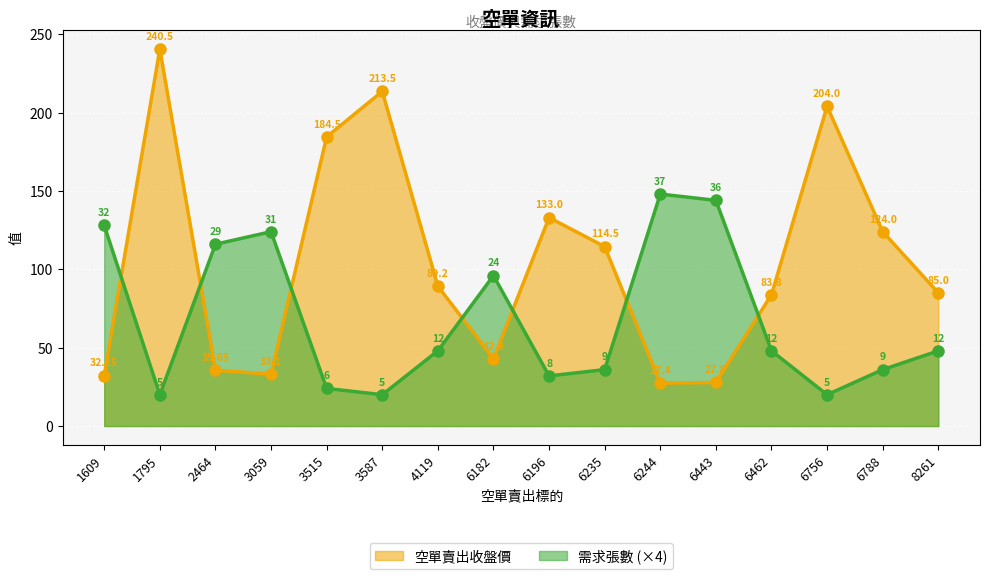

How many data points in 需求張數 are above 48?

6